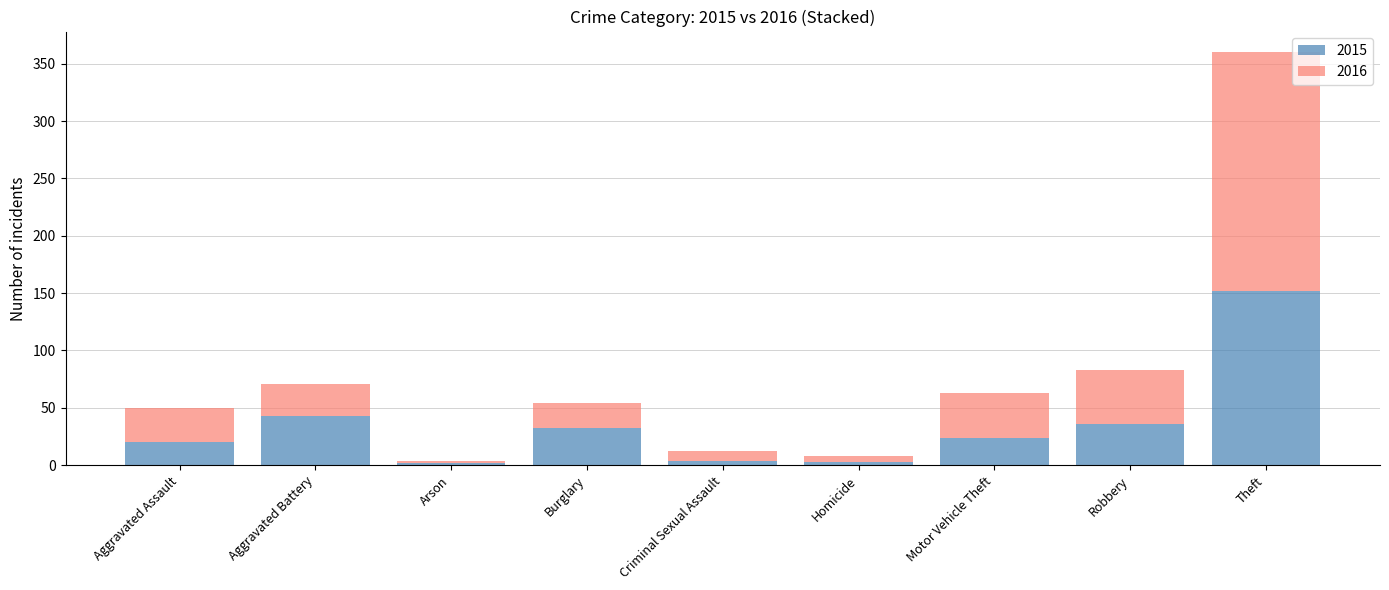

What is the difference between the 2015 values at Theft and Motor Vehicle Theft?

128